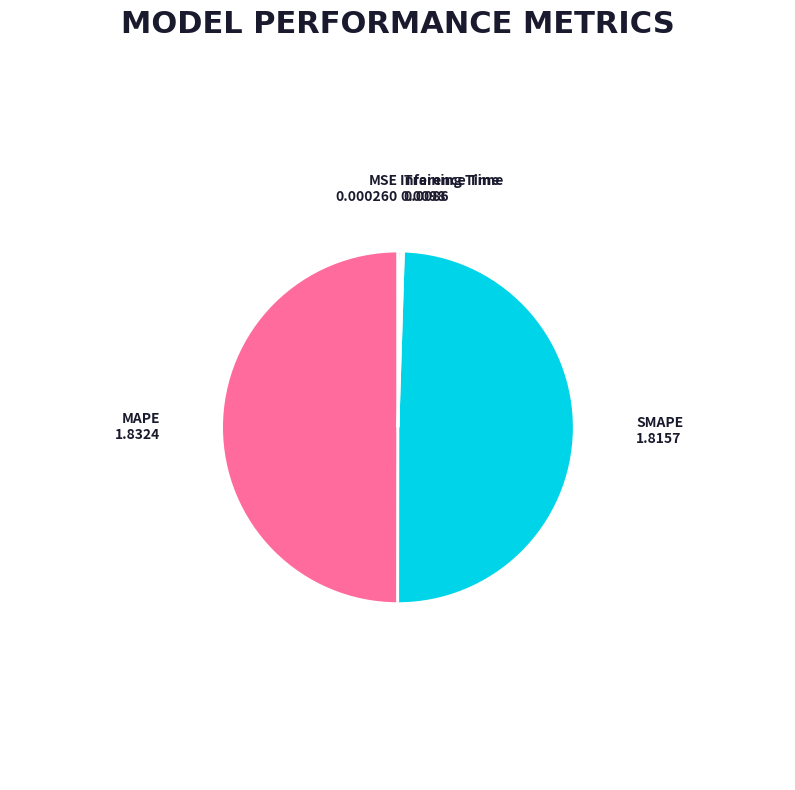

Is SMAPE the majority of the pie?

No